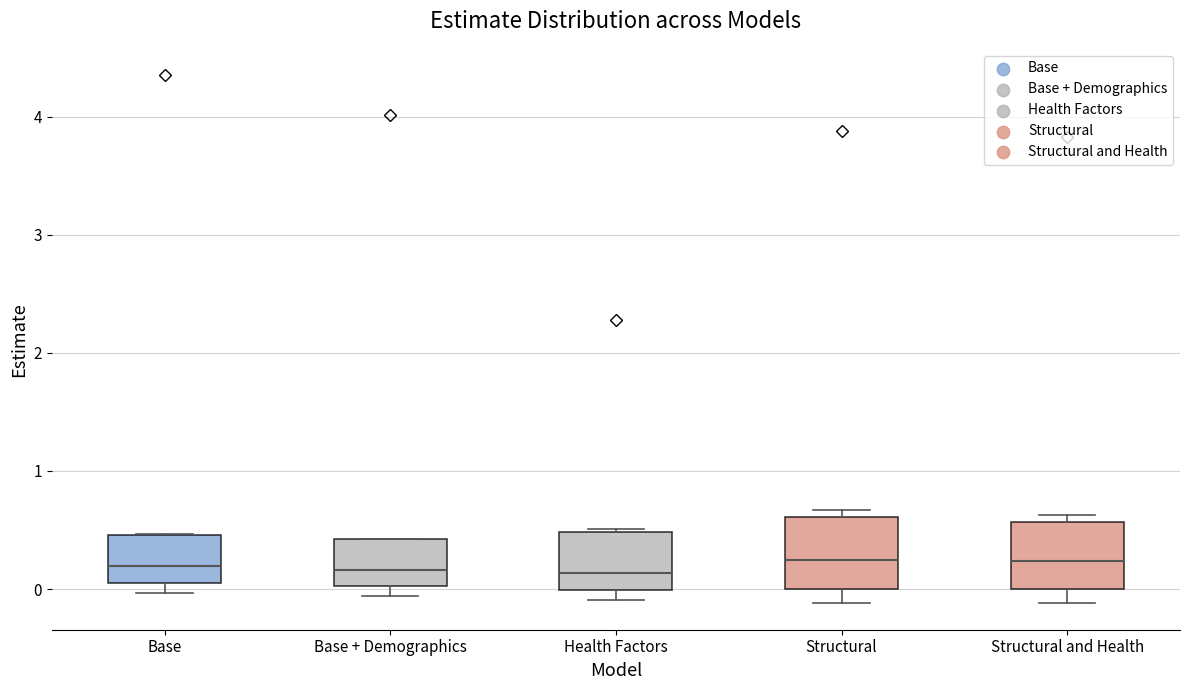

Where is the lower edge of the box for Health Factors on the y-axis? The values are not printed on the chart, so give them approximately, as read against the axis.

0.0